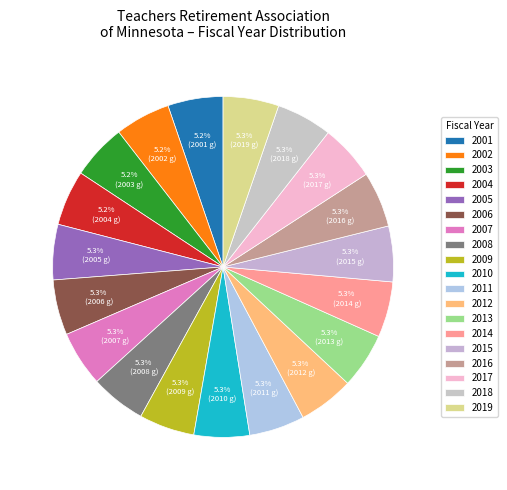

Is it true that 2003 is 1% of the pie?

False